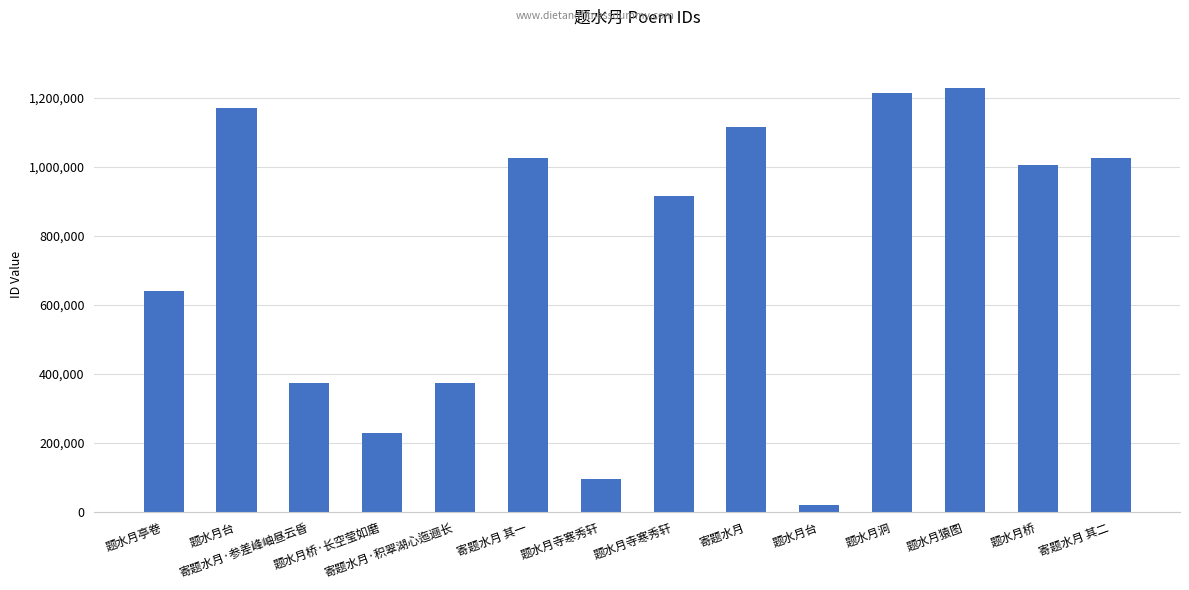

How many data points does each series have?

14